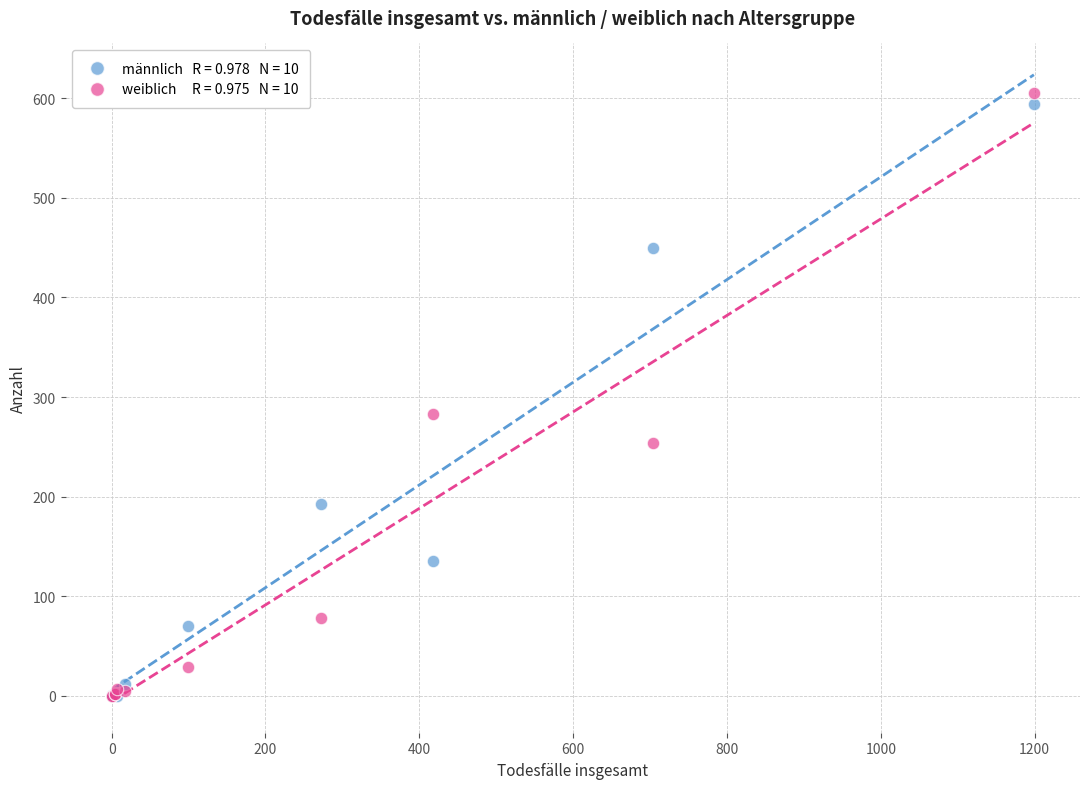

Across all series, what Y value is closest to 302?

283